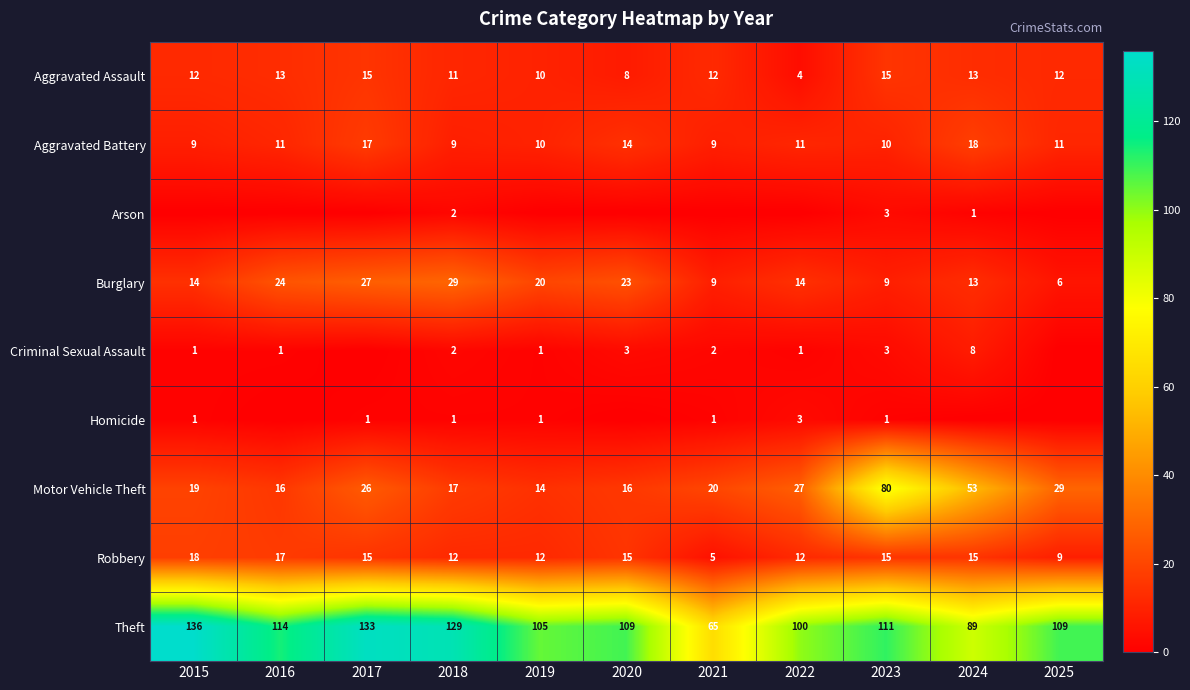

How many data points does each series have?

11